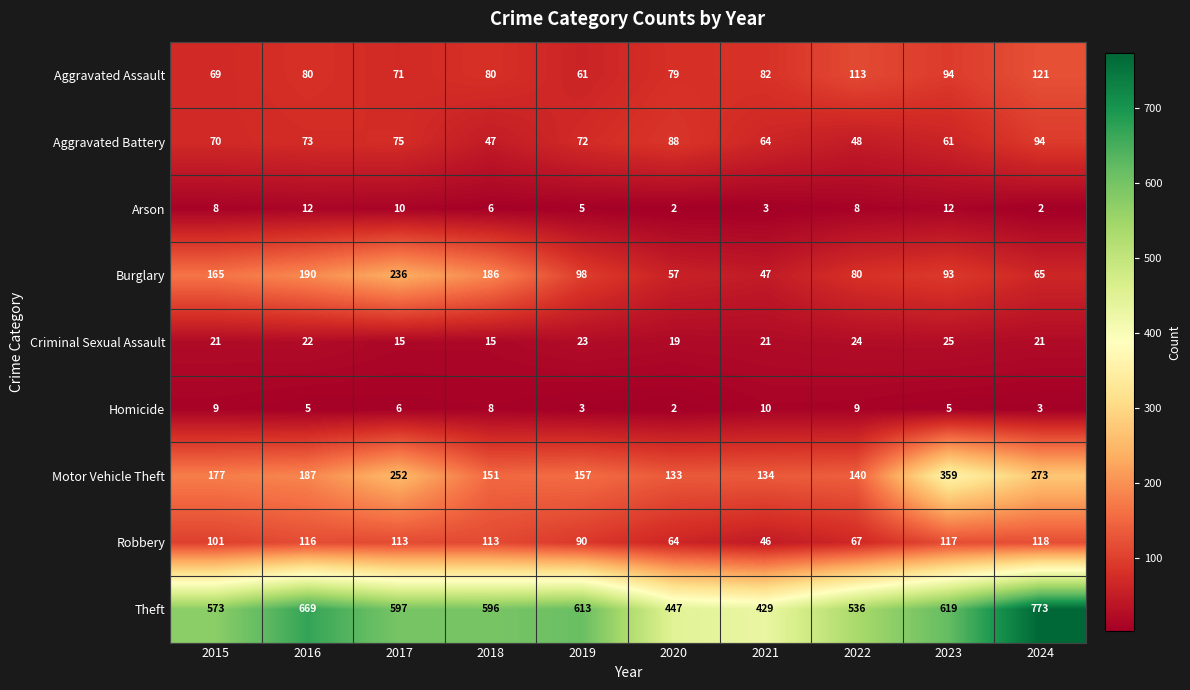

What is the sum of the Homicide values at 2019 and 2023?

8